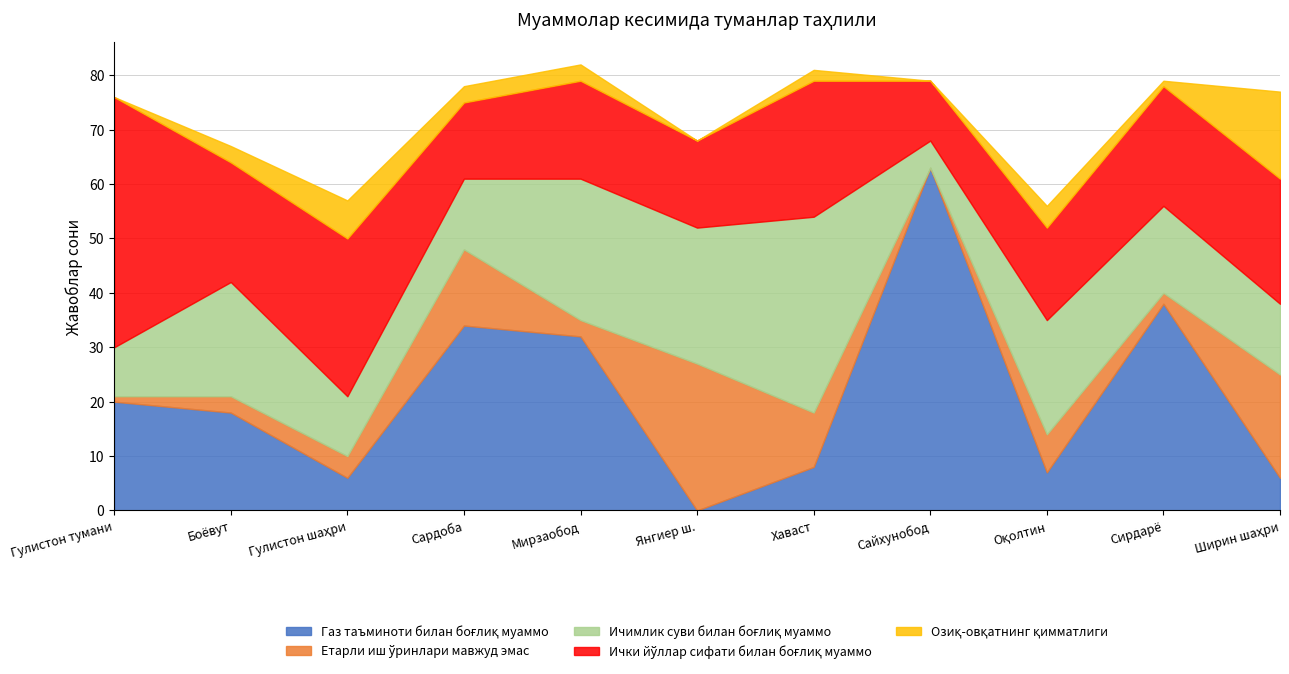

True or false: Етарли иш ўринлари мавжуд эмас and Газ таъминоти билан боғлиқ муаммо intersect in this chart.

True